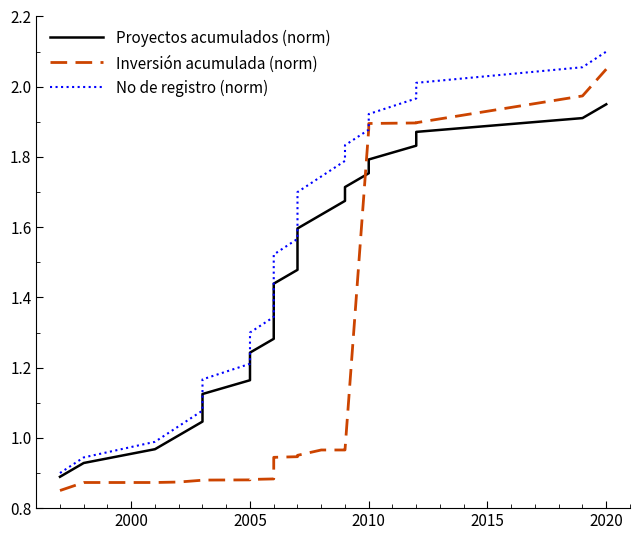

What is the maximum value for No de registro (norm)?

2.1